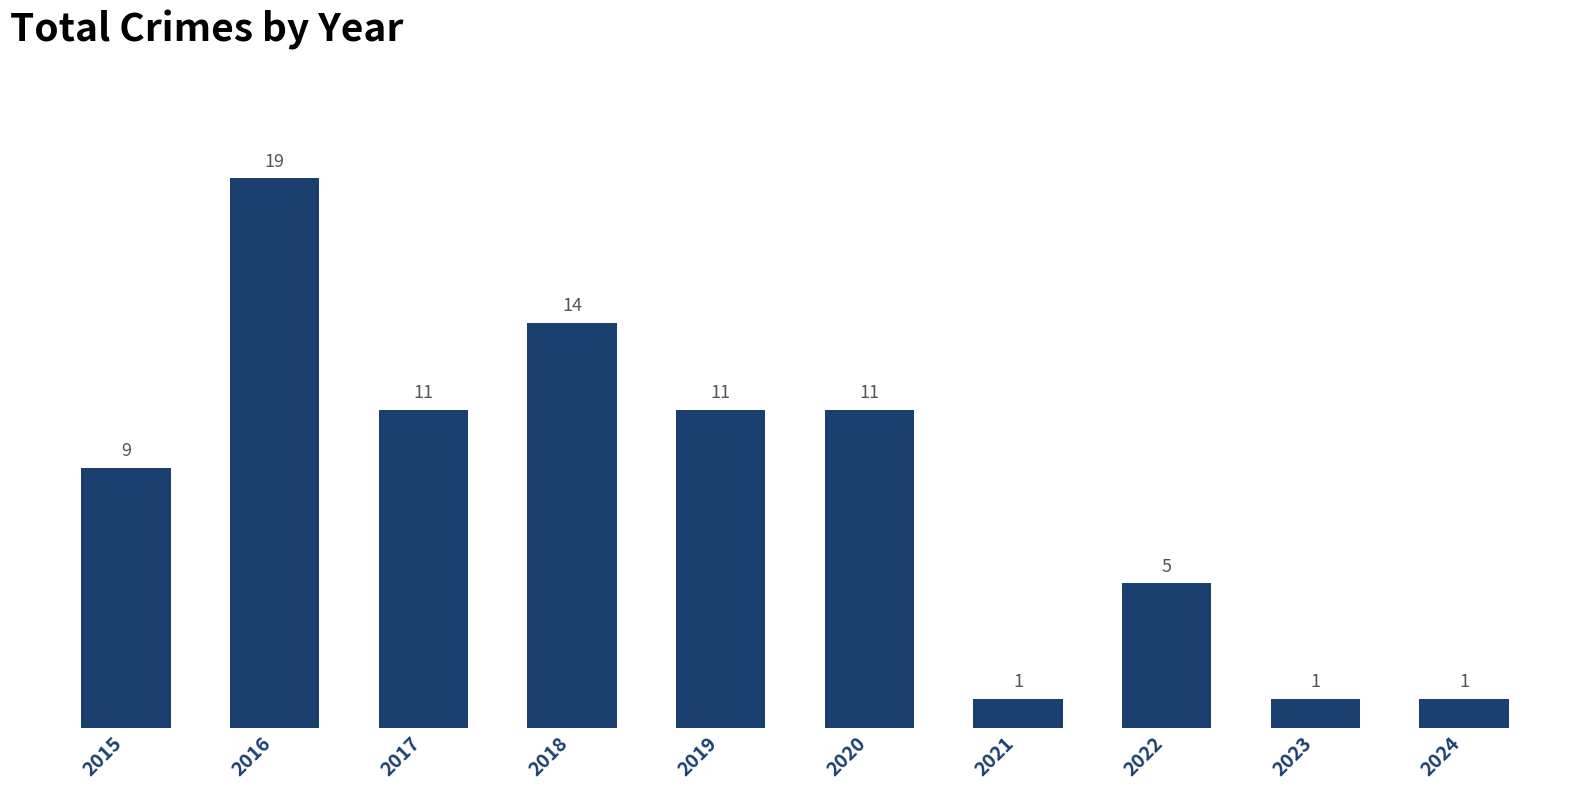

What is the value of the 10th bar from the left?

1